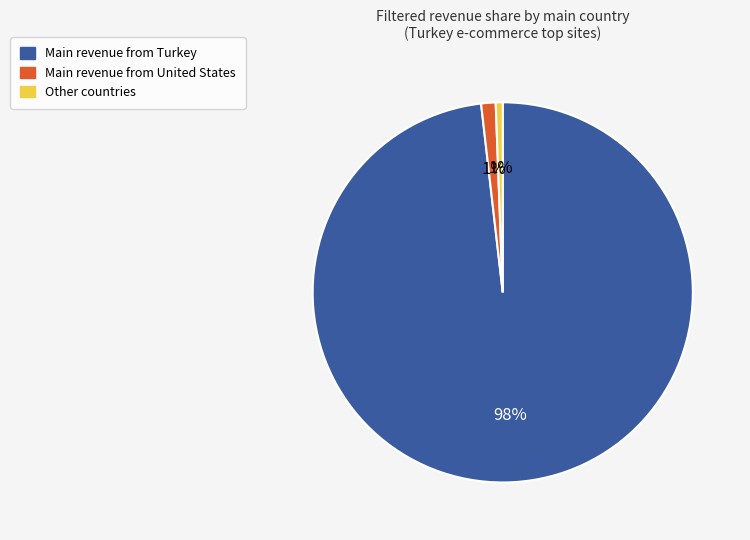

To the nearest percent, what is the average slice percentage?

33%